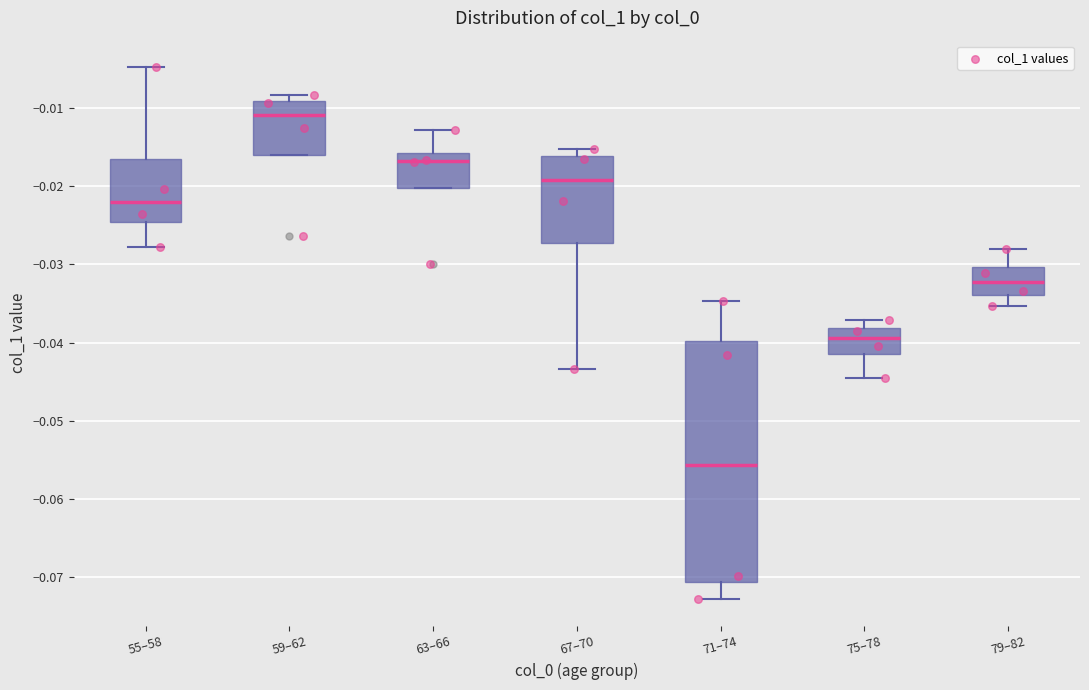

Which box's median line is the lowest?

71–74